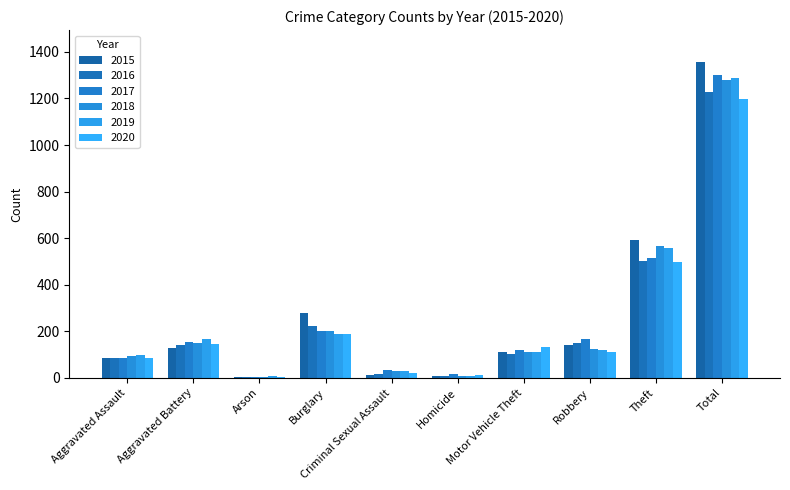

How many distinct data groups are displayed?

6